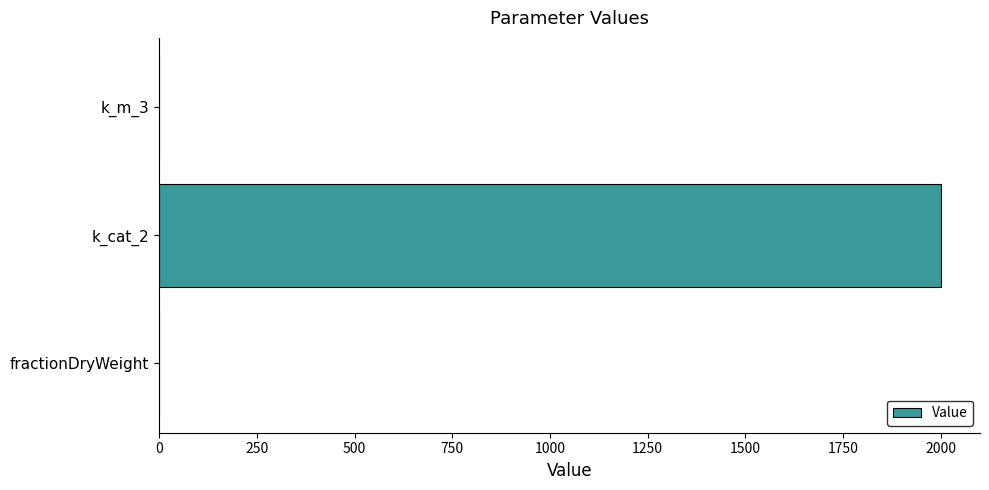

Is it true that the value at k_cat_2 is 3438.7?

False